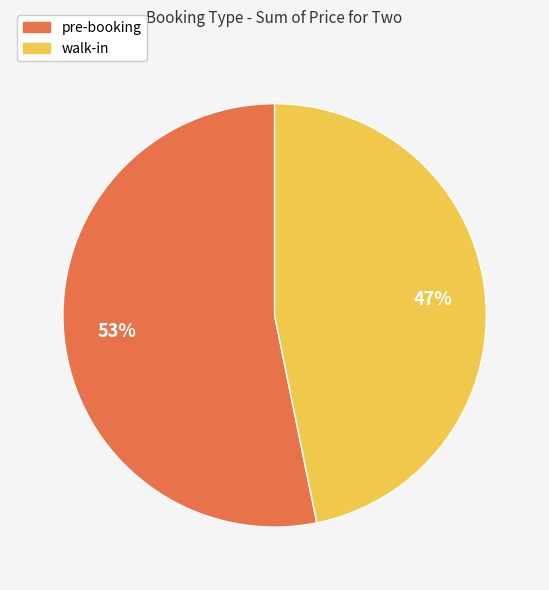

How many segments does this pie chart have?

2